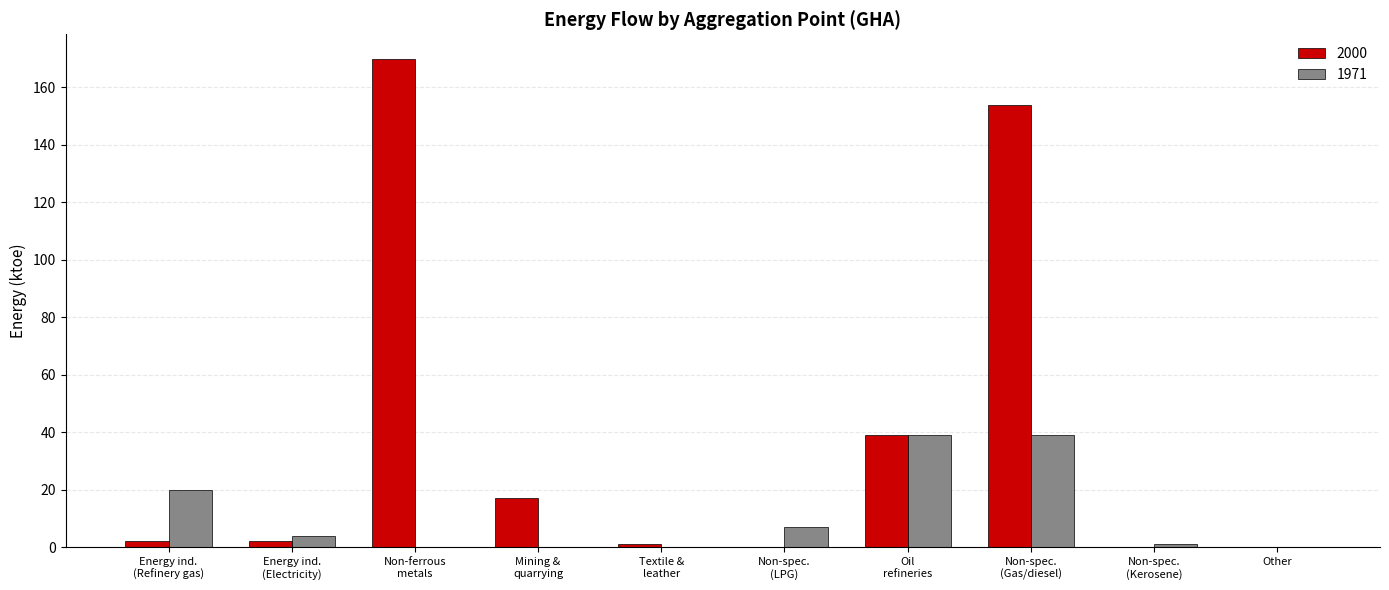

What is the sum of all 2000 values?

385